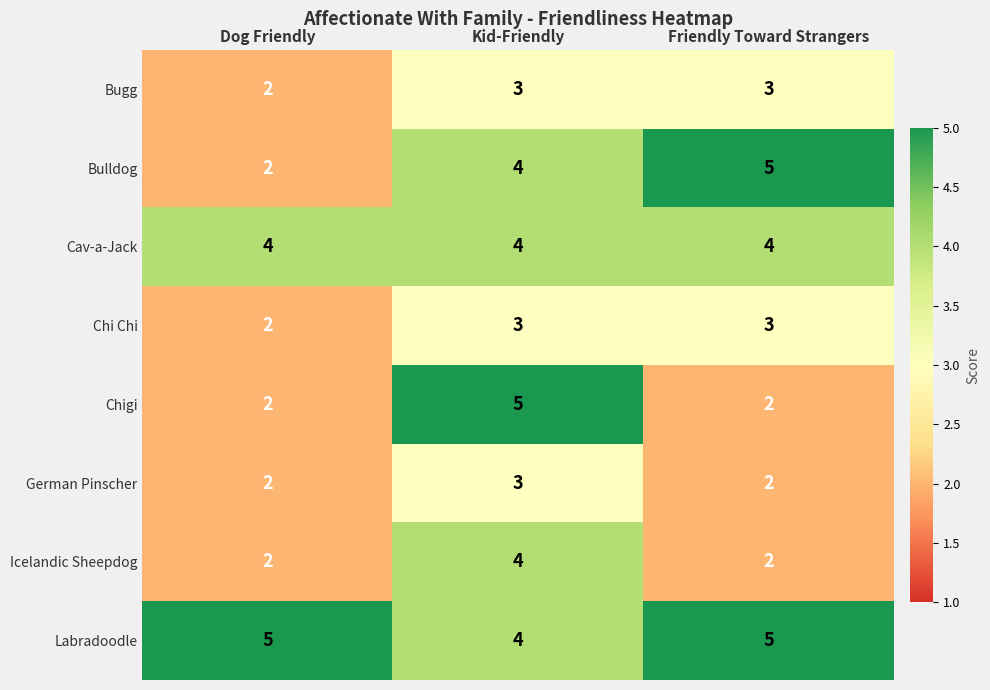

At which label does German Pinscher reach its peak?

Kid-Friendly